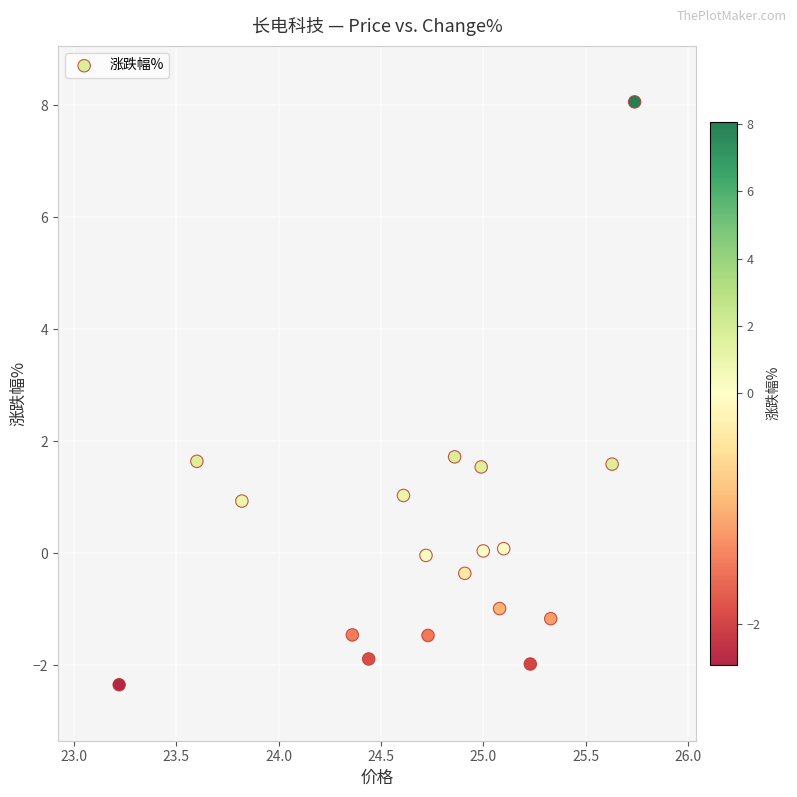

What is the range of X values (max minus min)?

2.5